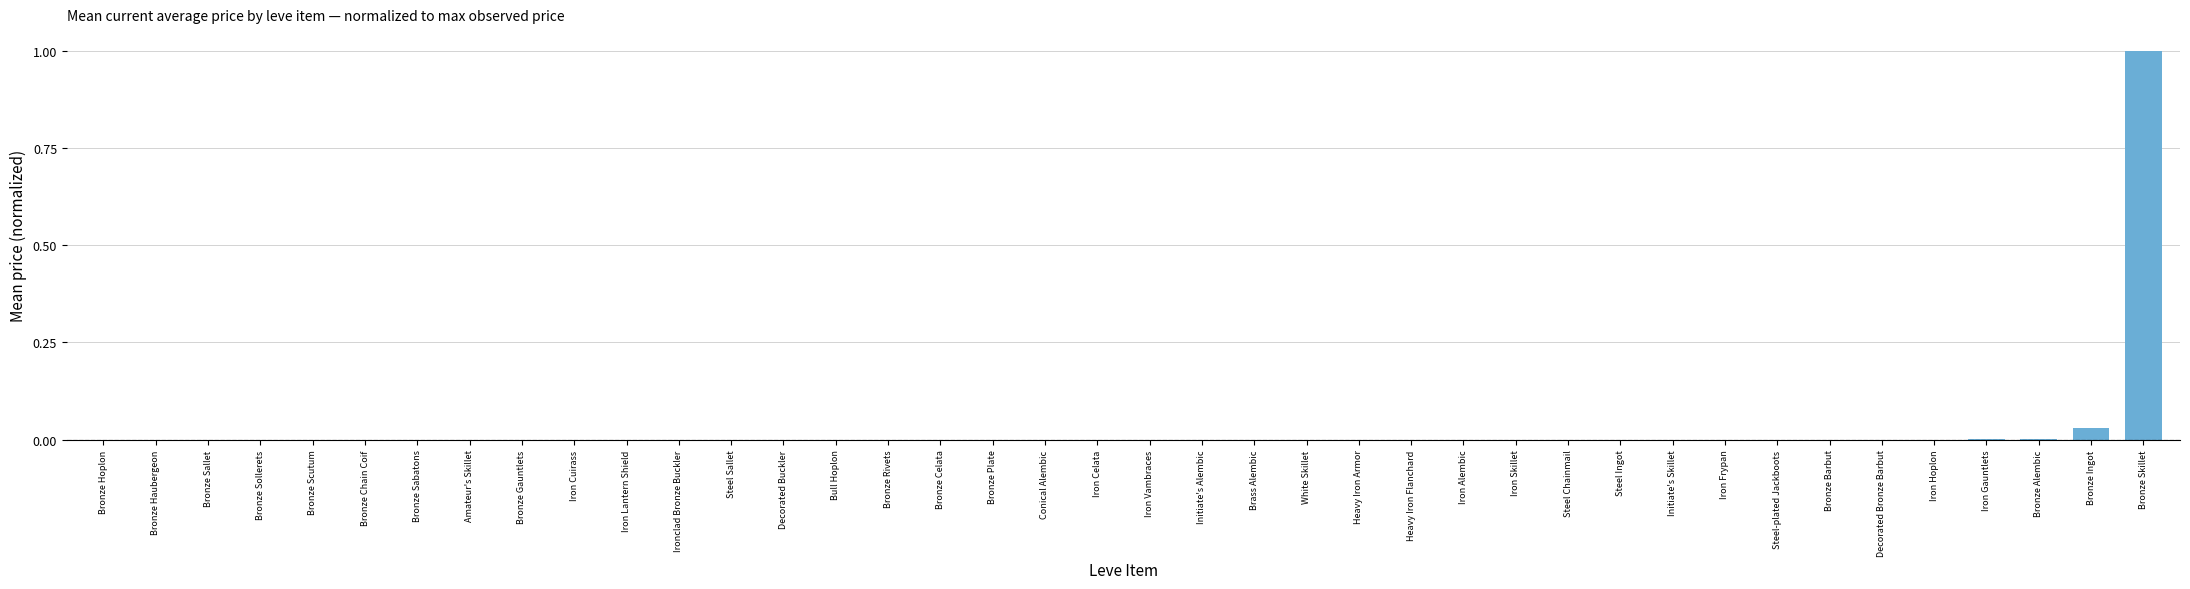

What is the greatest value displayed?

1.0